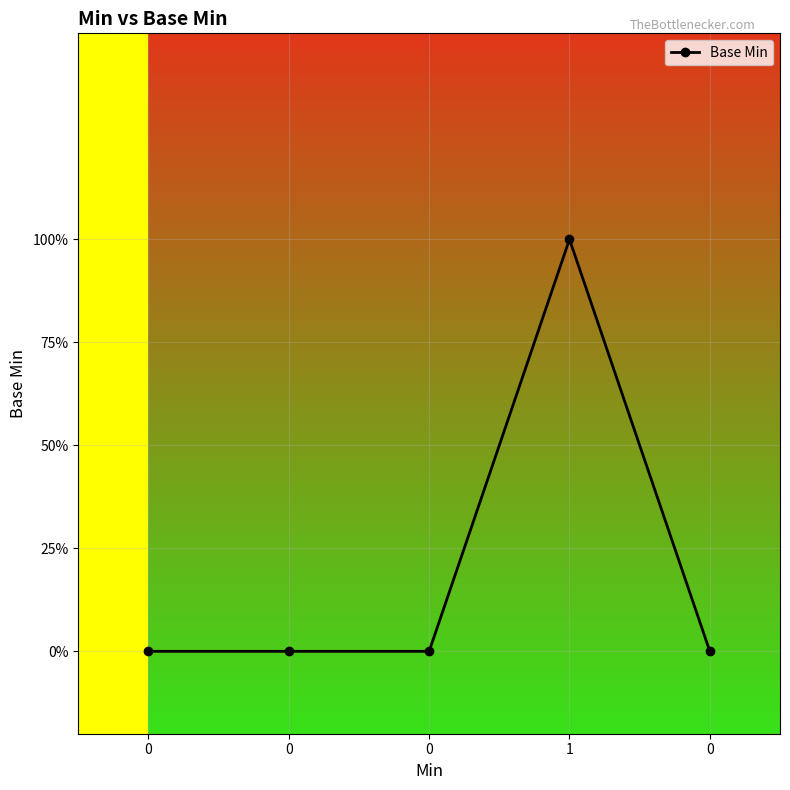

Rank the categories by value from highest to lowest.

1, 0, 0, 0, 0